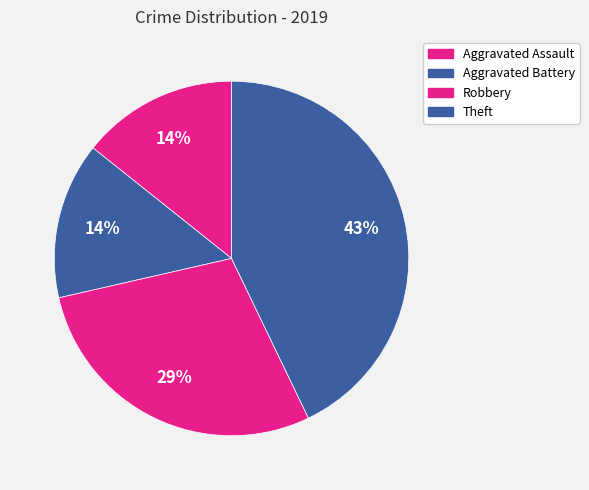

Does Aggravated Battery represent more than half of the total?

No